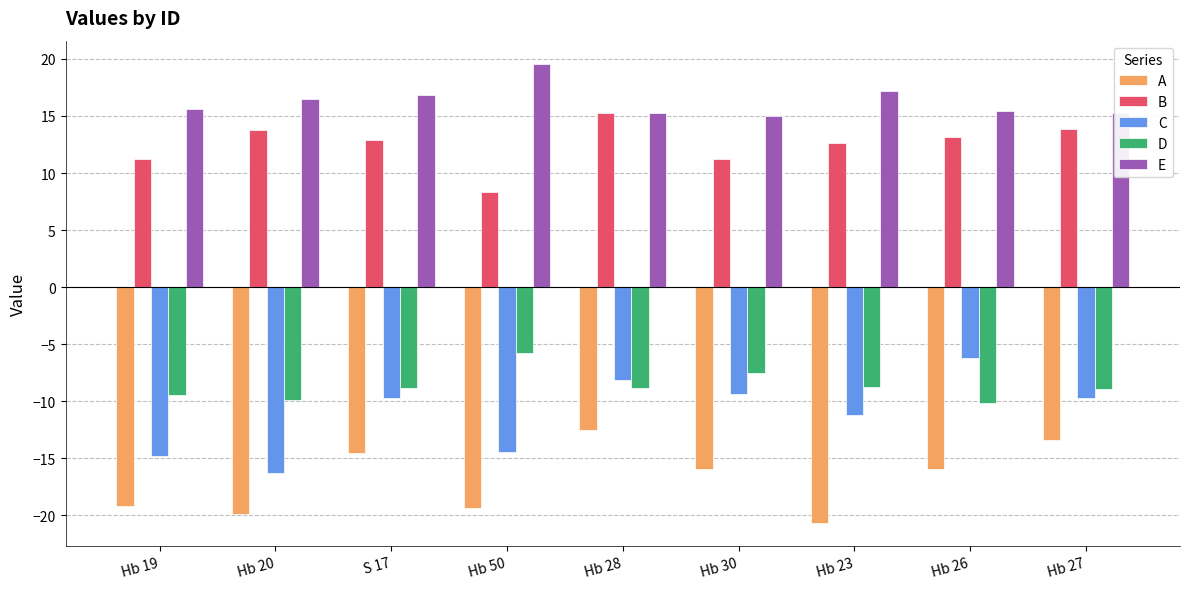

What is the value of the D bar at the 9th from the left?

-9.0